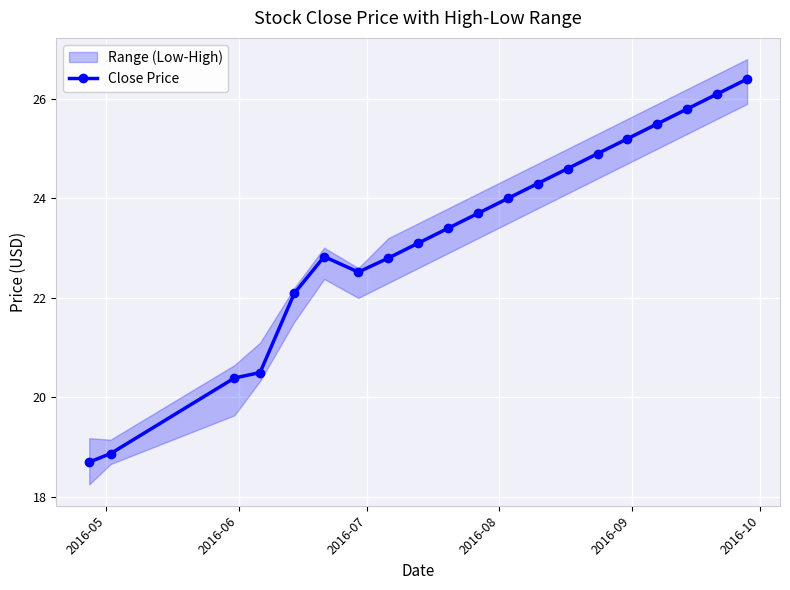

What is the minimum value for Close Price?

18.7